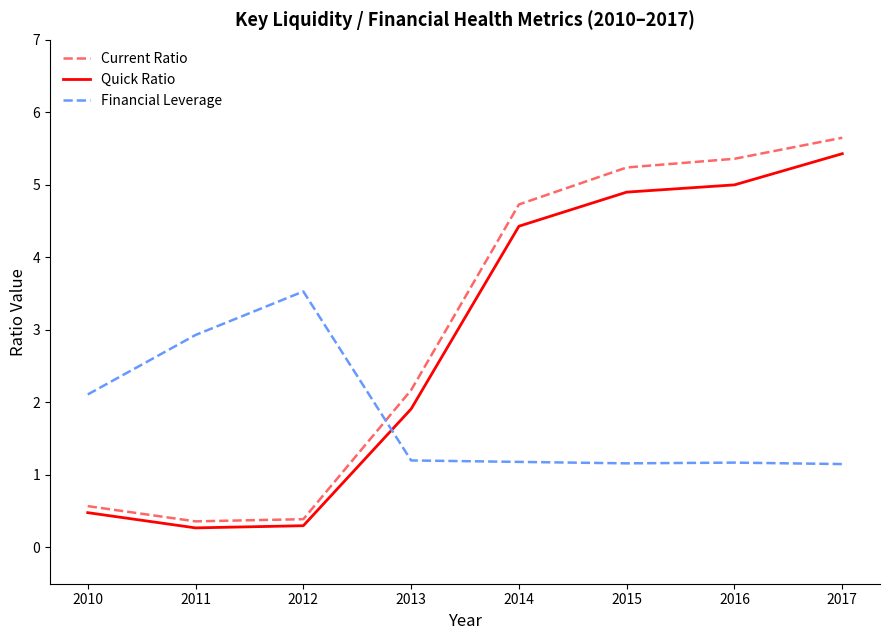

What is the sum of the Current Ratio values at 2013 and 2012?

2.6